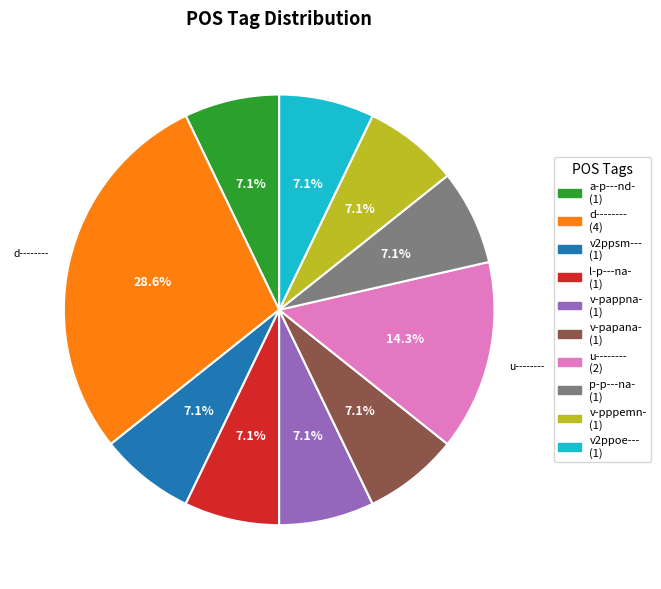

Does any single category account for the majority?

No